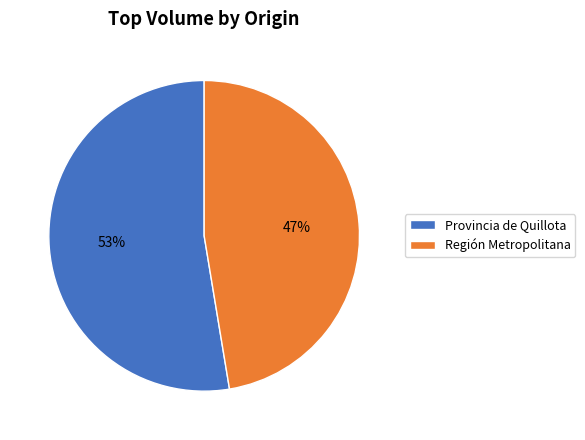

To the nearest percent, what percentage of the pie is Región Metropolitana?

47%